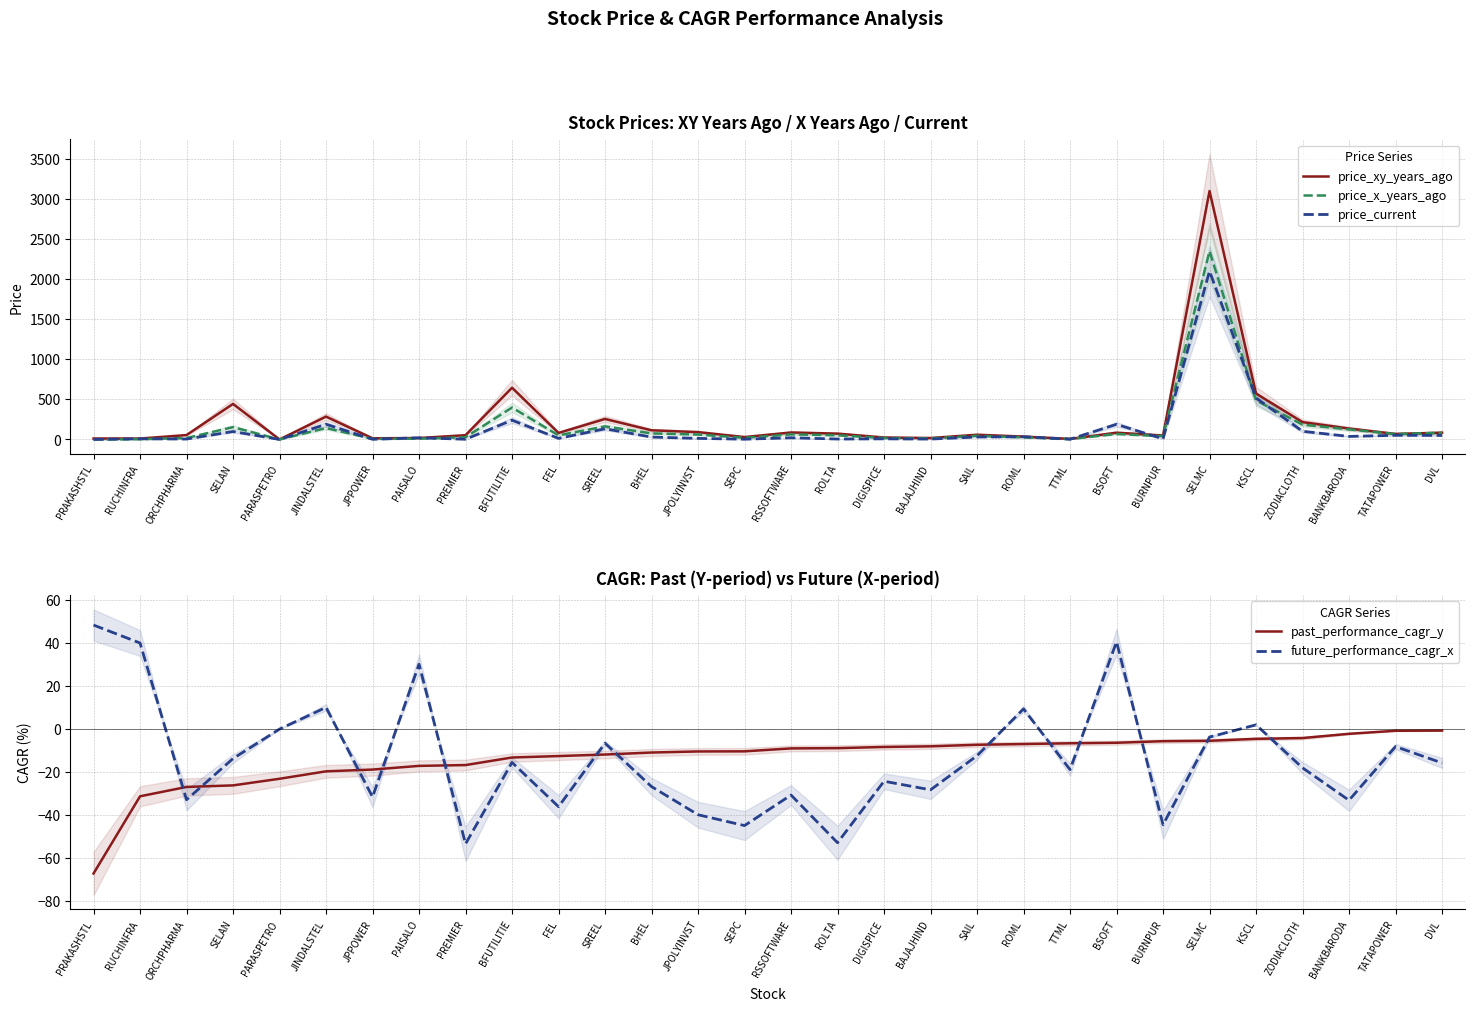

What is the value of the price_current point at the 5th from the left?

0.1